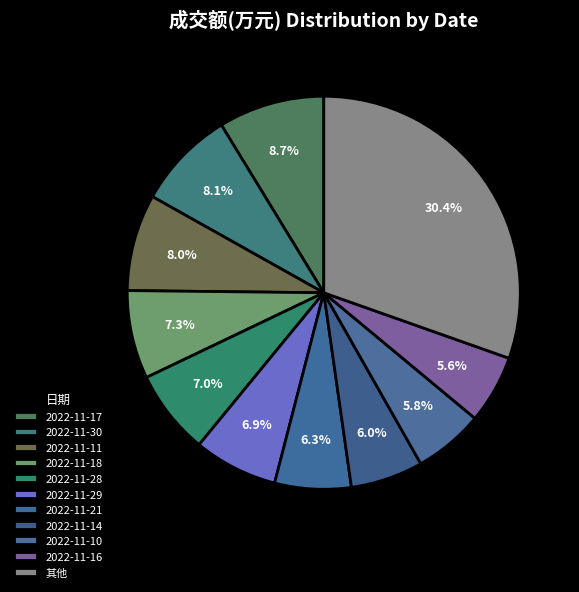

How many slices are in this pie chart?

11